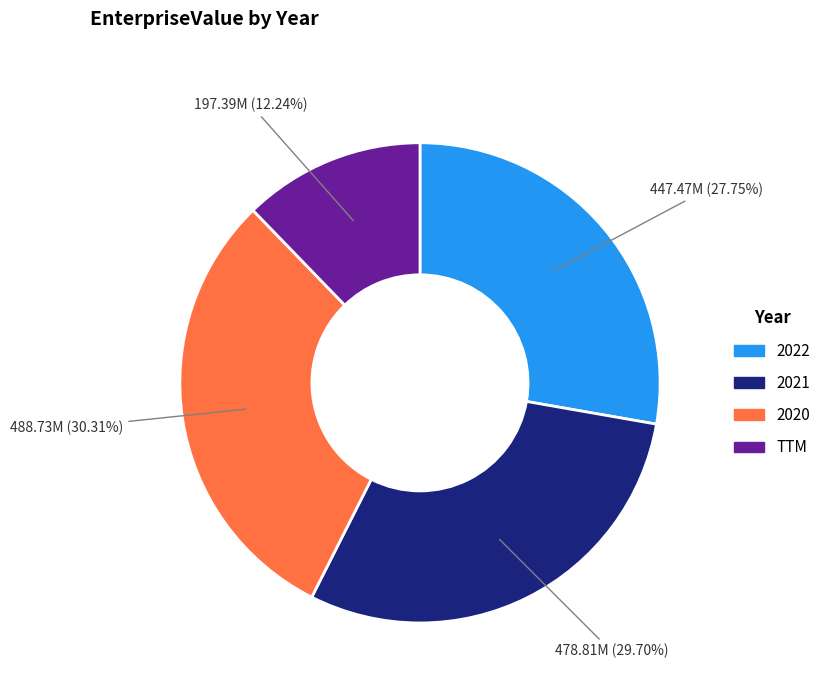

What percentage is the 2020 slice, to the nearest percent?

30%